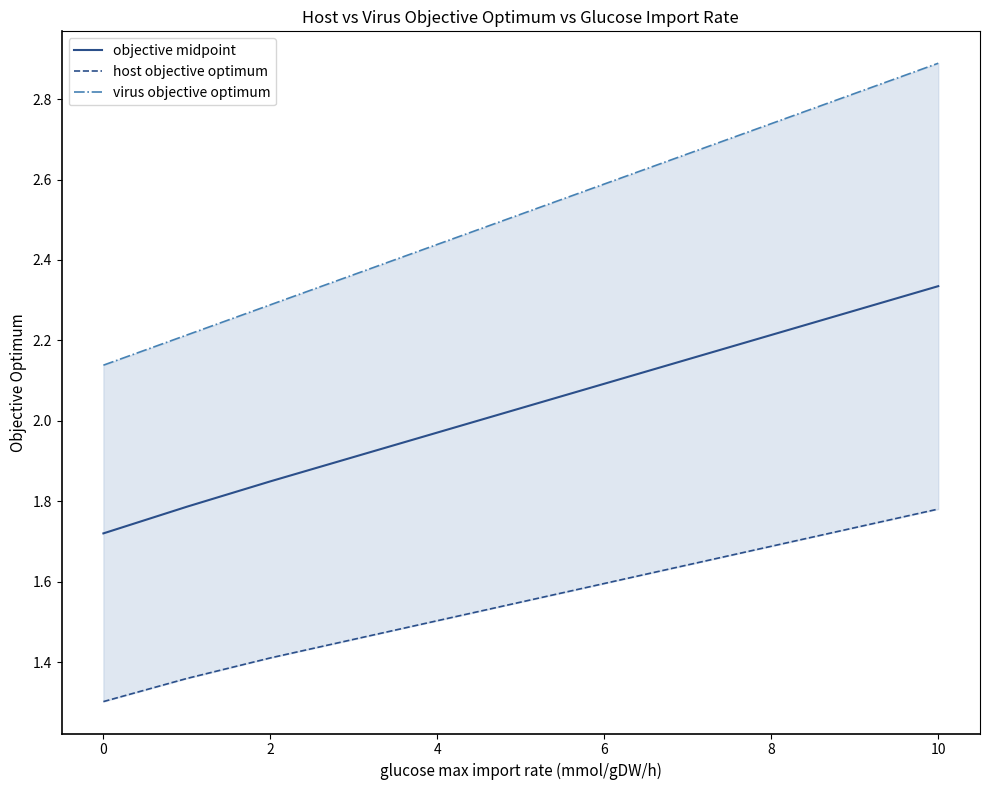

At how many categories does at least one series exceed 1?

20